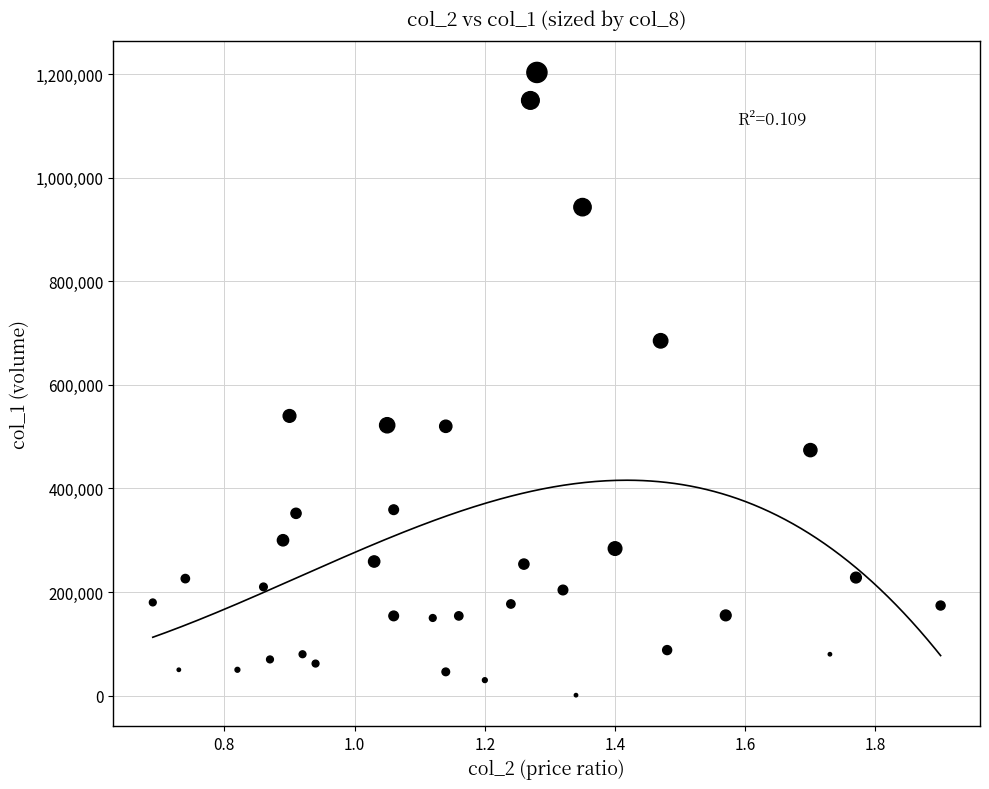

What is the range of Y values (max minus min)?

1202000